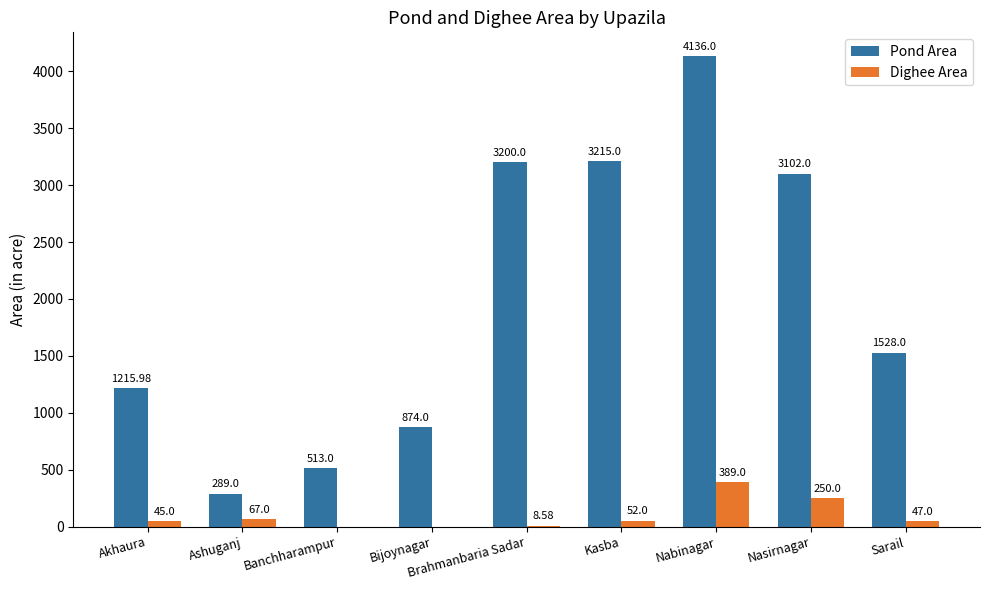

Where is Dighee Area nearest to the value 194?

Nasirnagar